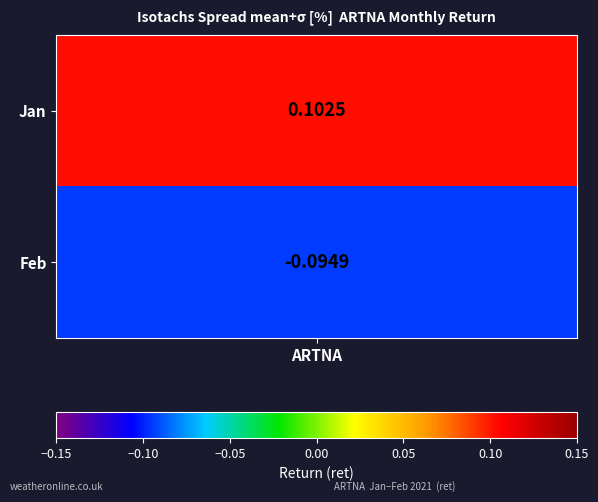

Reading left to right, list all the values displayed in this chart.

0.1	-0.1